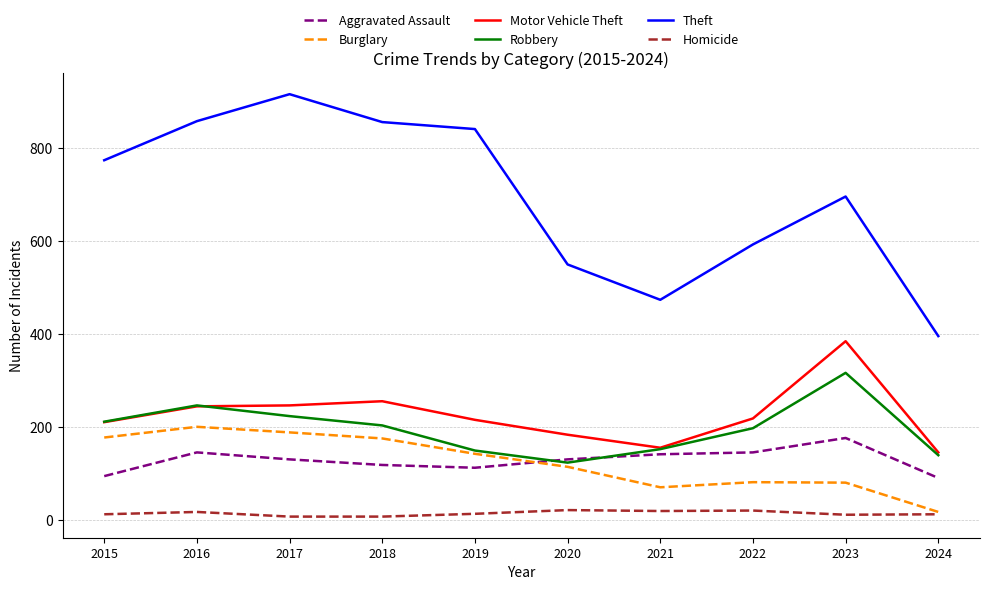

At which category does the chart reach its peak across all series?

2017